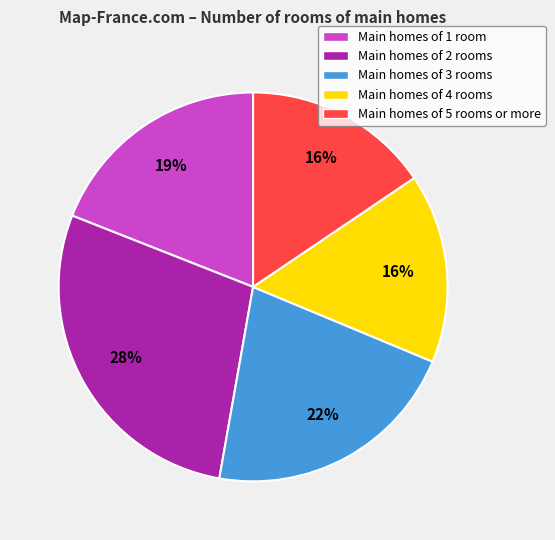

Is it true that Main homes of 3 rooms is 12% of the pie?

False